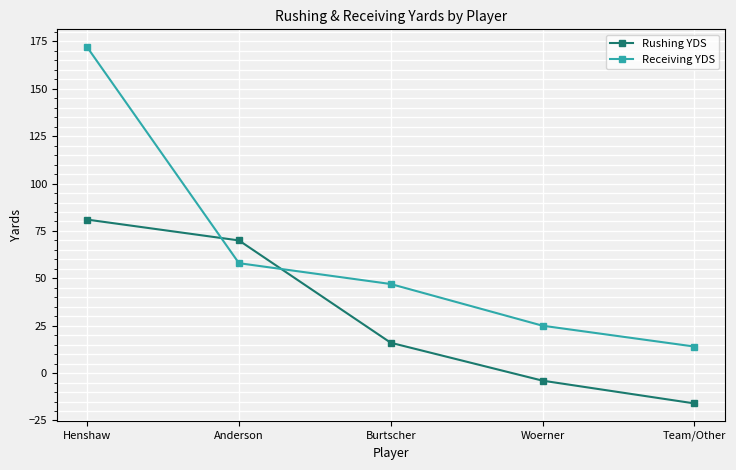

What position from the left is Team/Other?

5